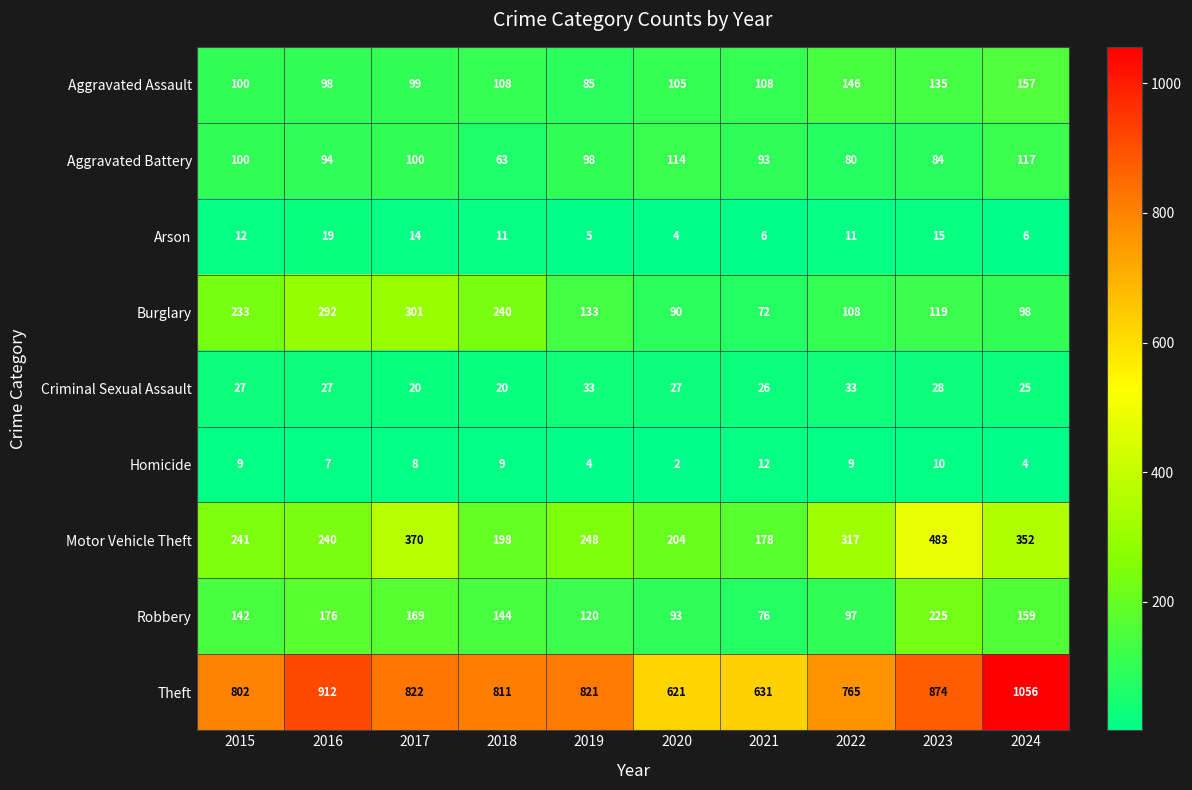

What is the average value of the Motor Vehicle Theft series?

283